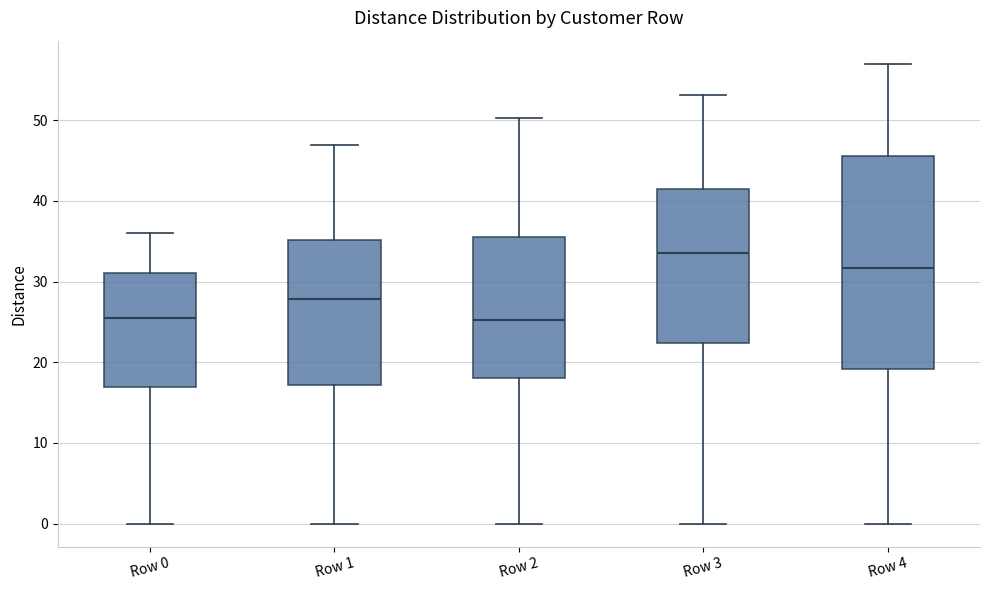

Which box's median line is the highest?

Row 3